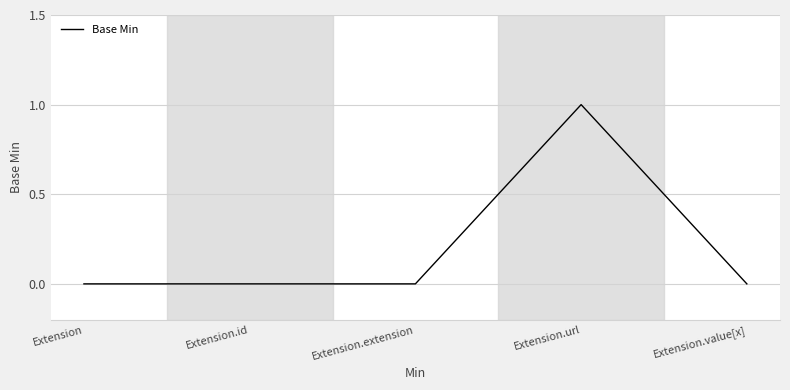

What is the sum of all values?

1